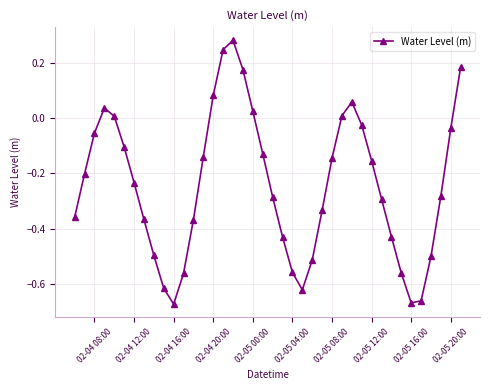

What is the difference between the maximum and second lowest values?

1.0